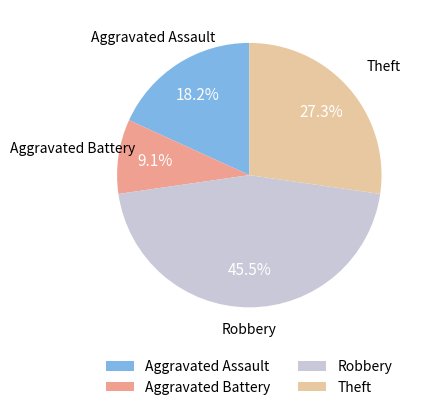

Rank the categories by value from highest to lowest.

Robbery, Theft, Aggravated Assault, Aggravated Battery